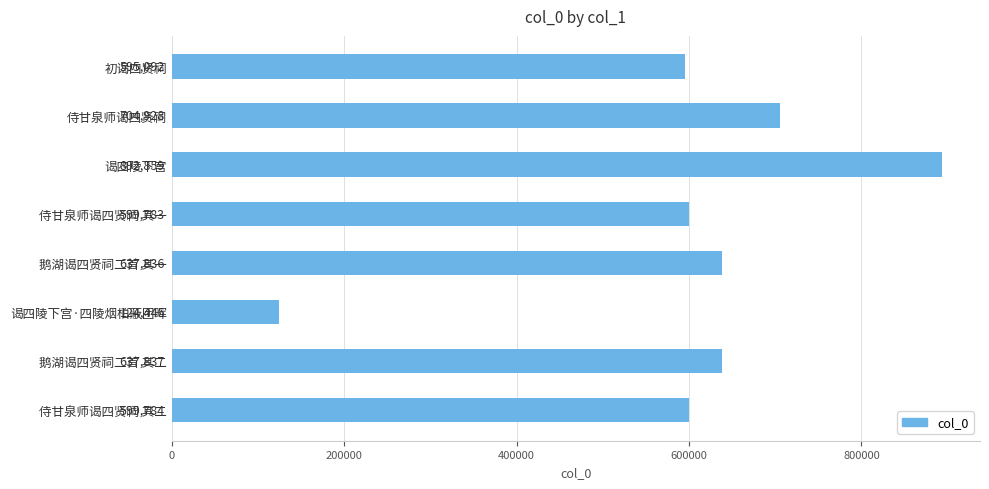

What position from the bottom is 谒四陵下宫?

6